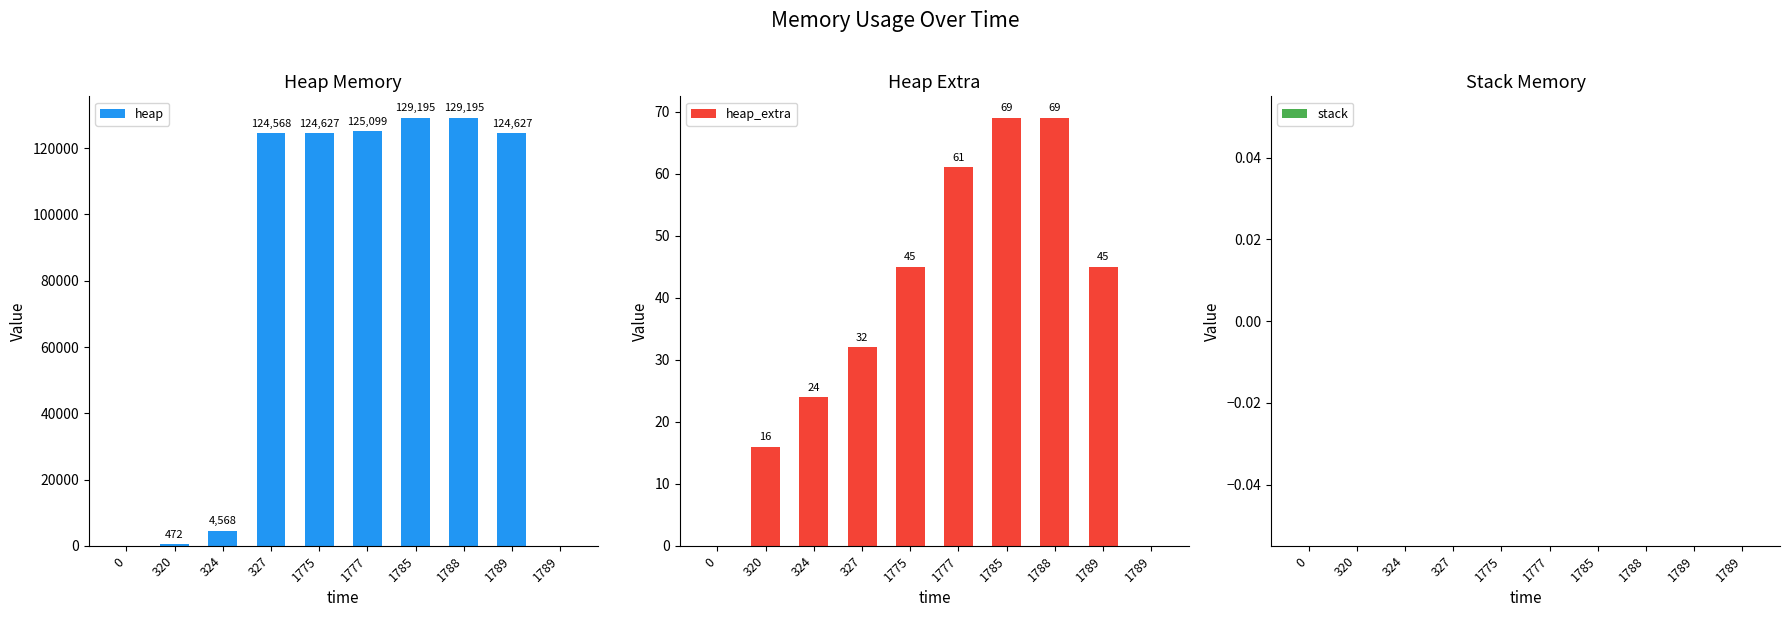

Between 0 and 1789, which series saw the biggest shift?

heap